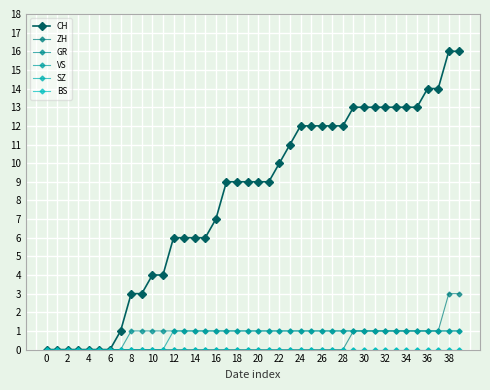

Is this an area chart (filled region under the line)?

No